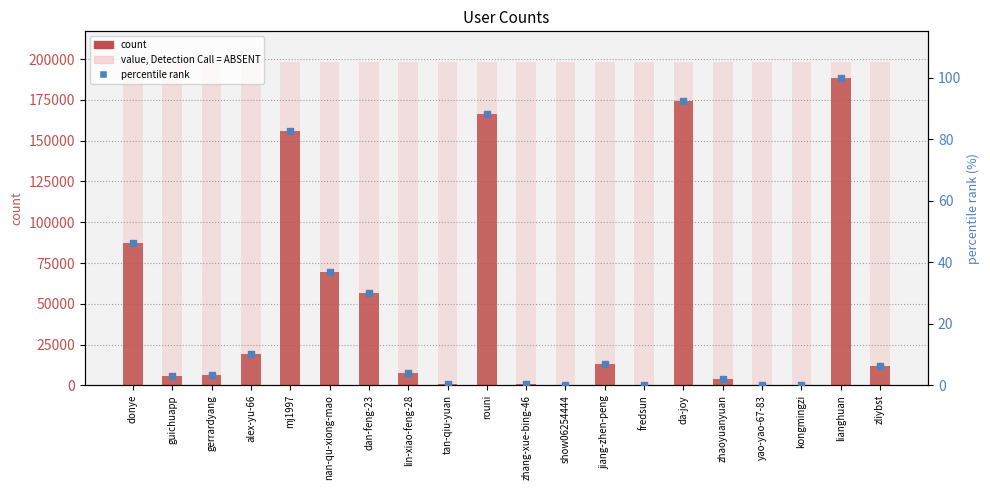

At which category is the sum across all series the highest?

lianghuan